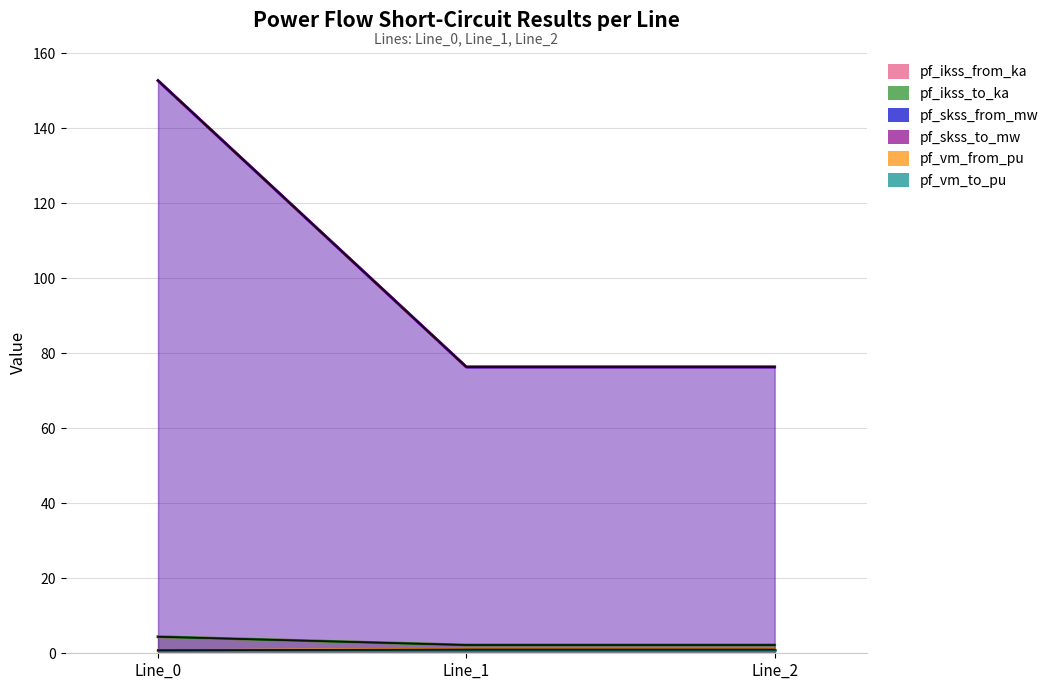

Where does the pf_vm_from_pu series first go above 1?

Line_1